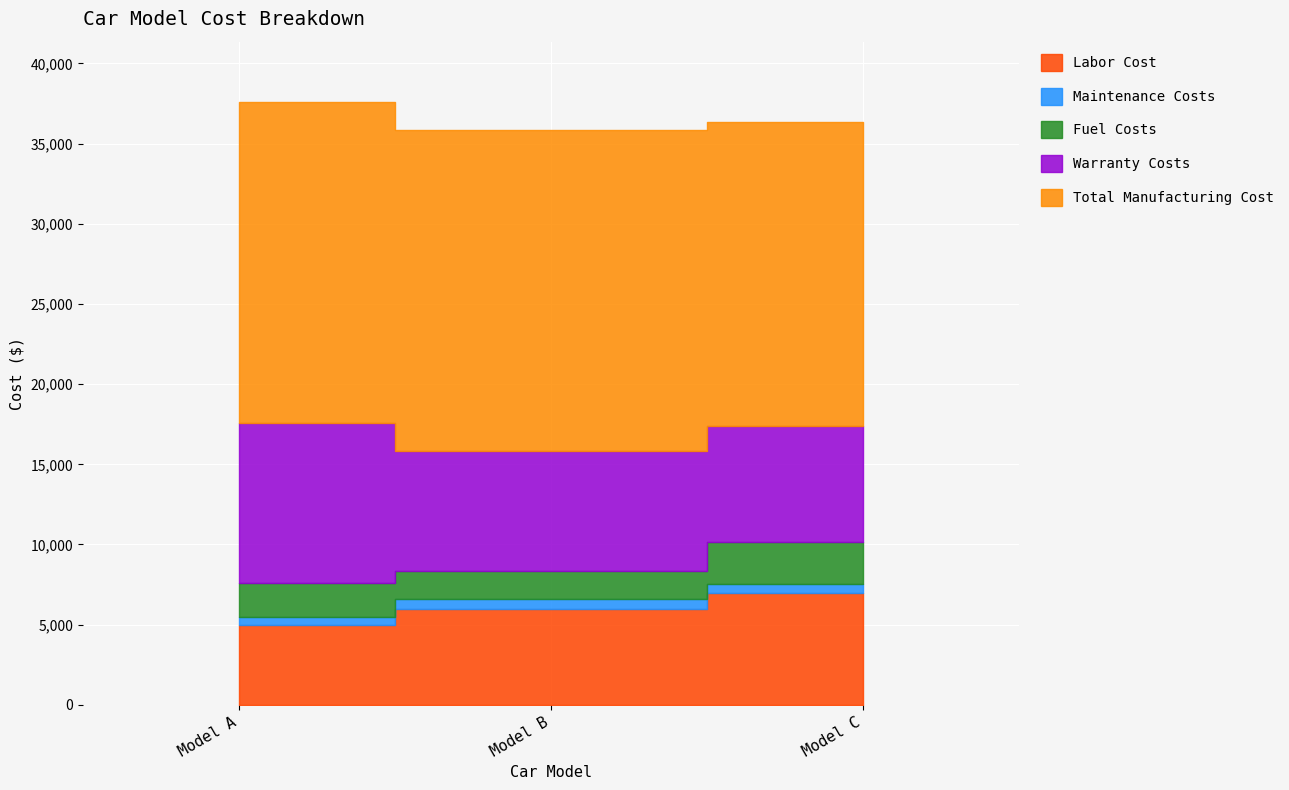

Is it true that Maintenance Costs equals 193 at Model A?

False